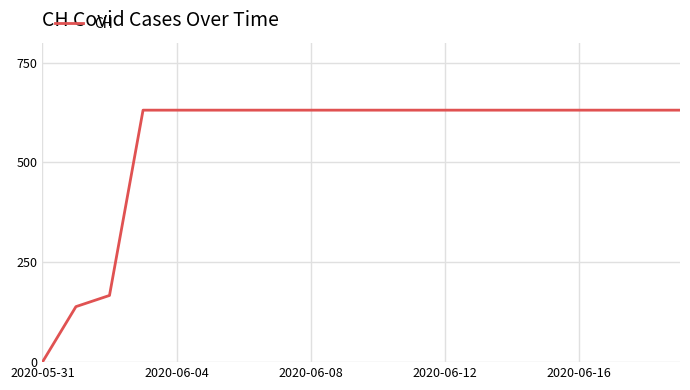

What is the maximum value shown in the chart?

631